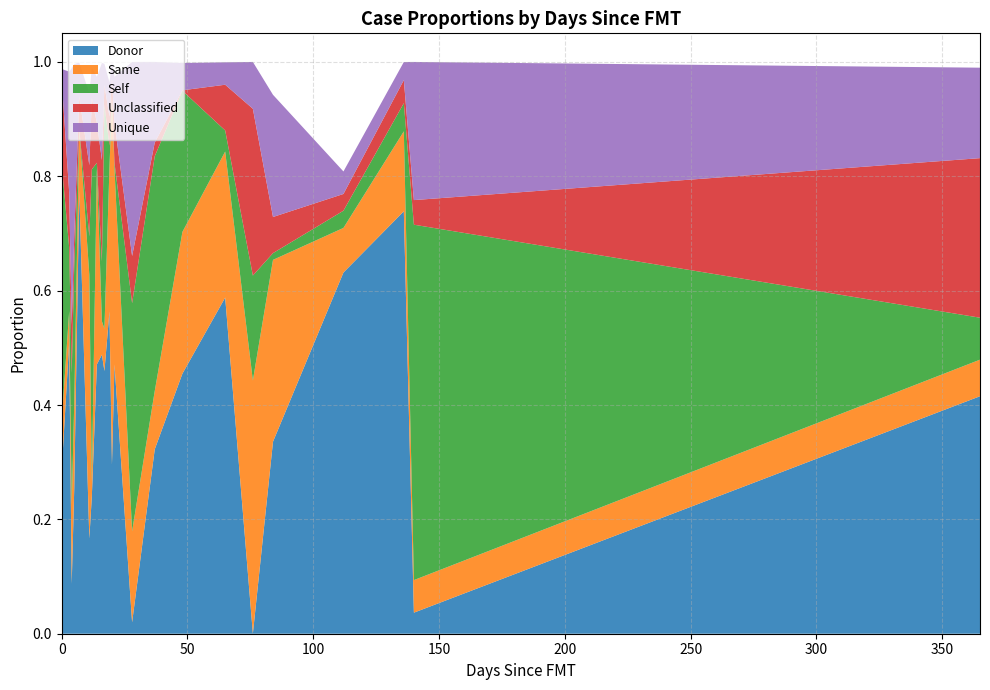

Reading left to right, extract all data points from this chart.

Donor: 0=0.3	3=0.5	4=0.1	5=0.3	7=0.8	11=0.2	12=0.2	14=0.5	16=0.5	17=0.5	19=0.6	20=0.3	21=0.5	28=0.0	37=0.3	48=0.5	65=0.6	76=0.0	84=0.3	112=0.6	136=0.7	140=0.0	365=0.4
Same: 0=0.1	3=0.1	4=0.1	5=0.1	7=0.1	11=0.5	12=0.0	14=0.3	16=0.1	17=0.1	19=0.3	20=0.6	21=0.3	28=0.2	37=0.1	48=0.2	65=0.3	76=0.4	84=0.3	112=0.1	136=0.1	140=0.1	365=0.1
Self: 0=0.5	3=0.1	4=0.2	5=0.2	7=0.0	11=0.1	12=0.5	14=0.0	16=0.1	17=0.4	19=0.0	20=0.0	21=0.0	28=0.4	37=0.4	48=0.2	65=0.0	76=0.2	84=0.0	112=0.0	136=0.0	140=0.6	365=0.1
Unclassified: 0=0.1	3=0.1	4=0.1	5=0.1	7=0.1	11=0.1	12=0.1	14=0.1	16=0.2	17=0.0	19=0.1	20=0.0	21=0.1	28=0.1	37=0.0	48=0.0	65=0.1	76=0.3	84=0.1	112=0.0	136=0.0	140=0.0	365=0.3
Unique: 0=0.0	3=0.2	4=0.4	5=0.3	7=0.1	11=0.1	12=0.1	14=0.1	16=0.2	17=0.0	19=0.1	20=0.0	21=0.1	28=0.3	37=0.1	48=0.0	65=0.0	76=0.1	84=0.2	112=0.0	136=0.0	140=0.2	365=0.2